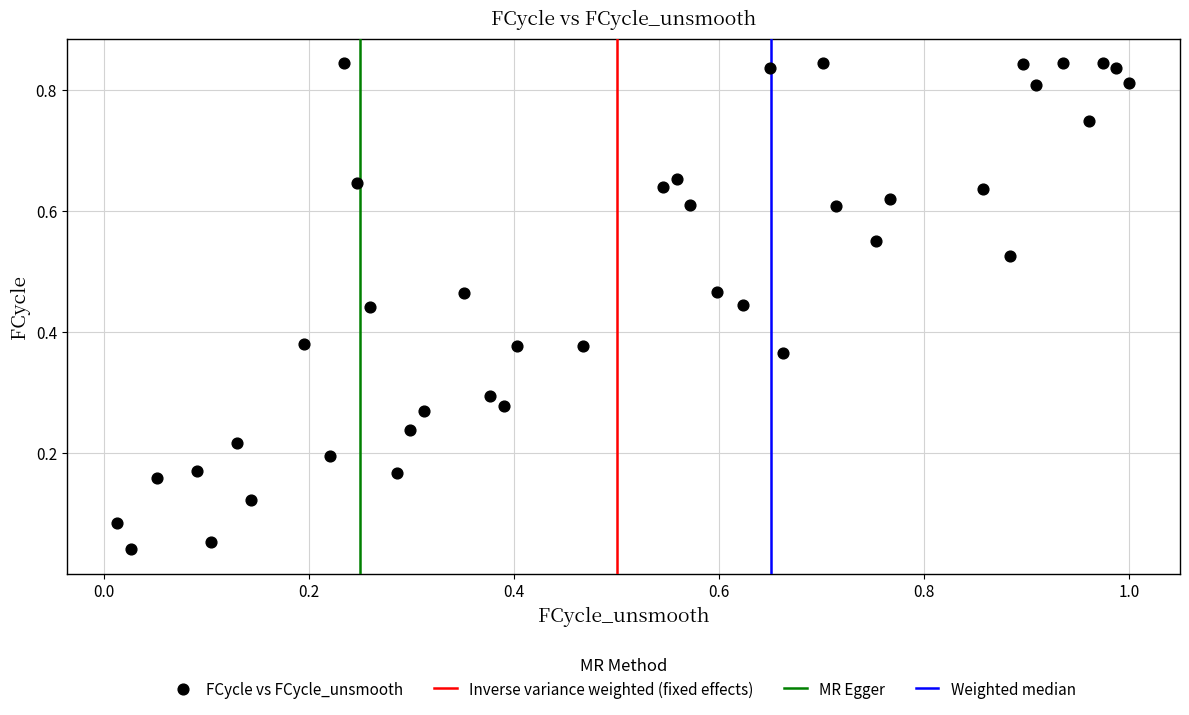

What is the range of X values (max minus min)?

1.0